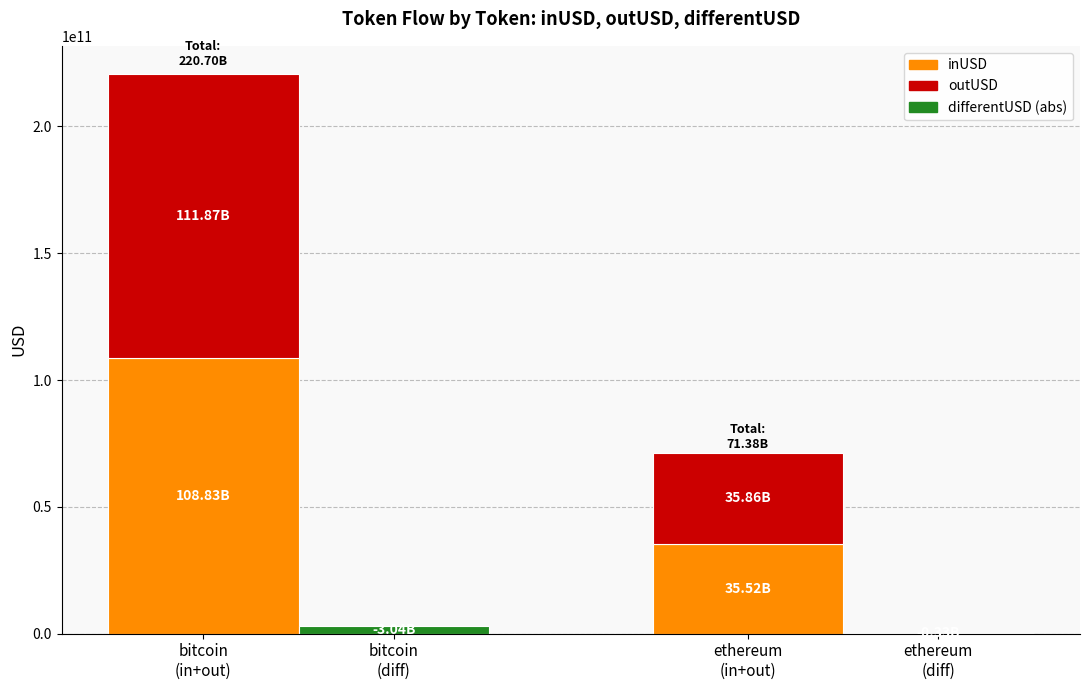

Which category has the highest value in the outUSD series?

bitcoin
(in+out)